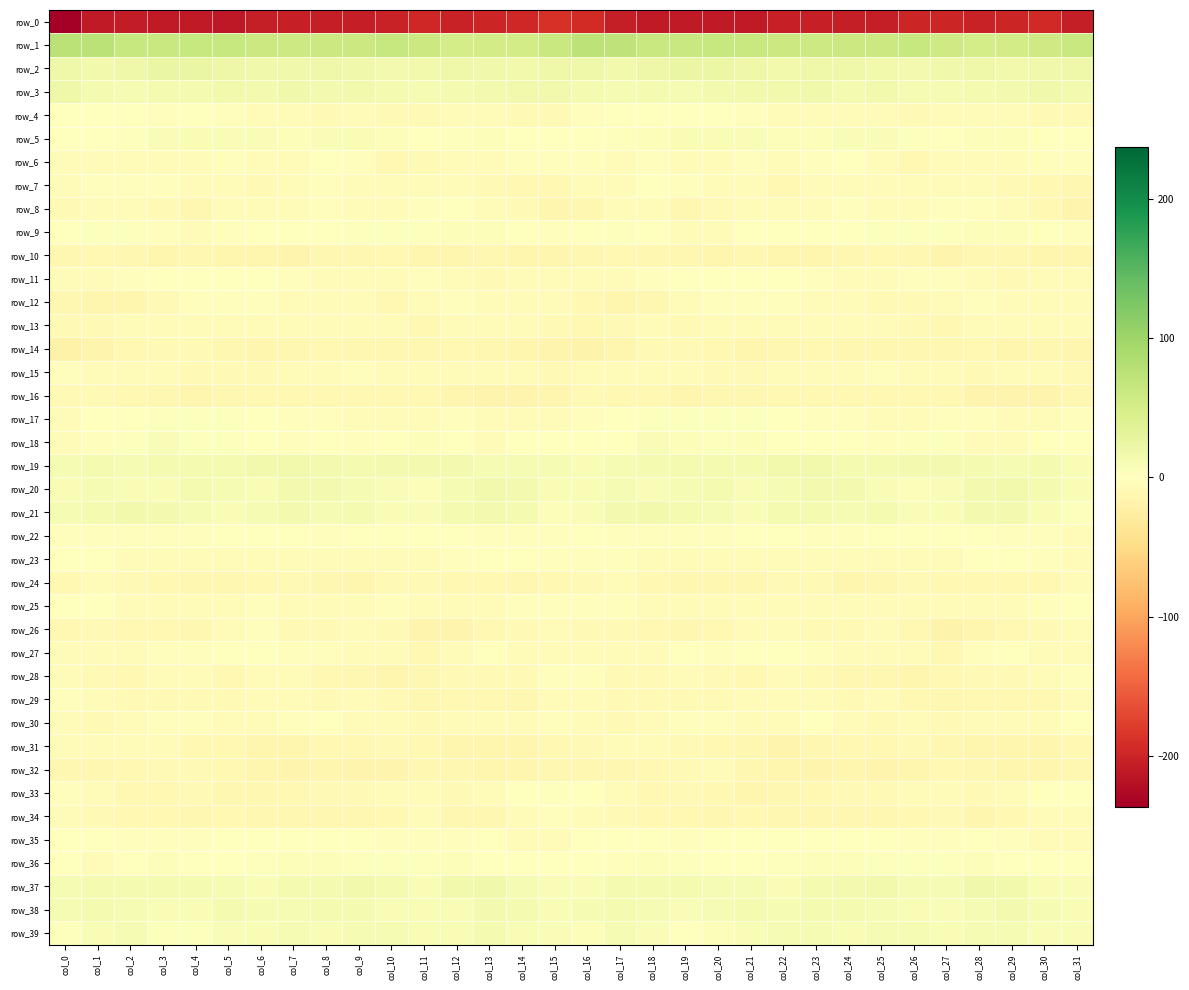

How many data points in row_10 are less than -12?

24